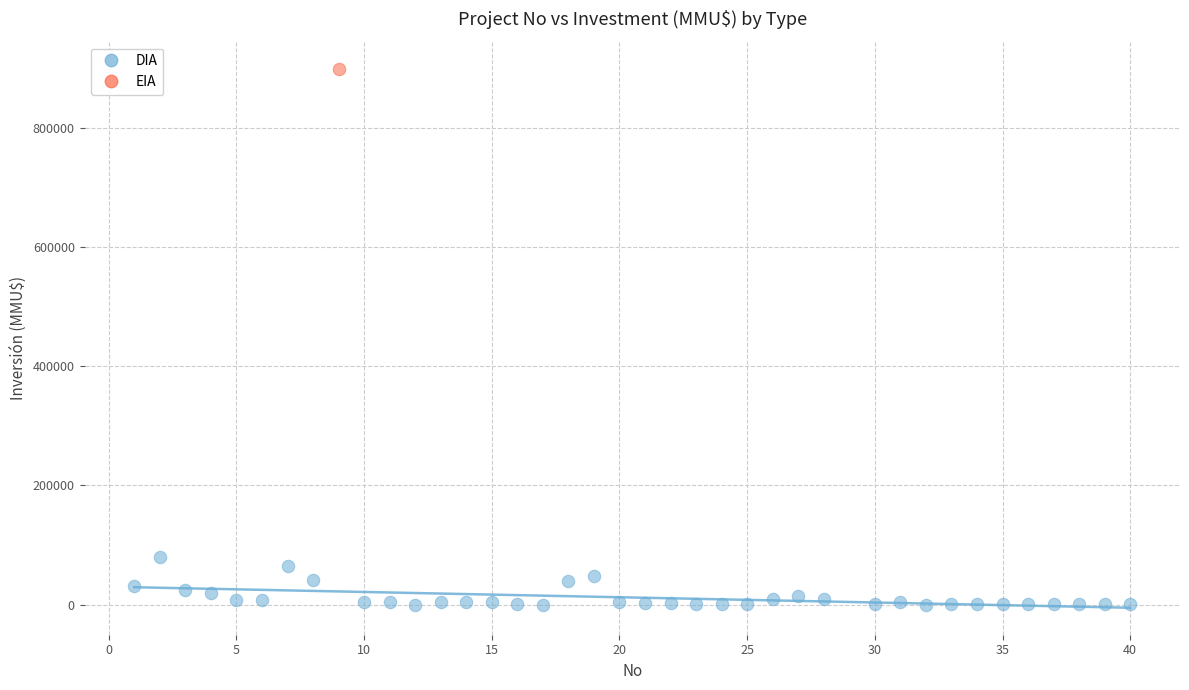

What are all the series names shown in the legend?

DIA, EIA